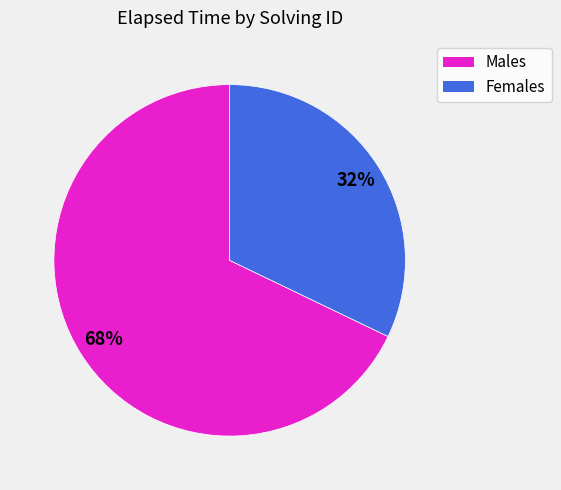

To the nearest percent, what is the difference between the largest and smallest slice percentages?

36%